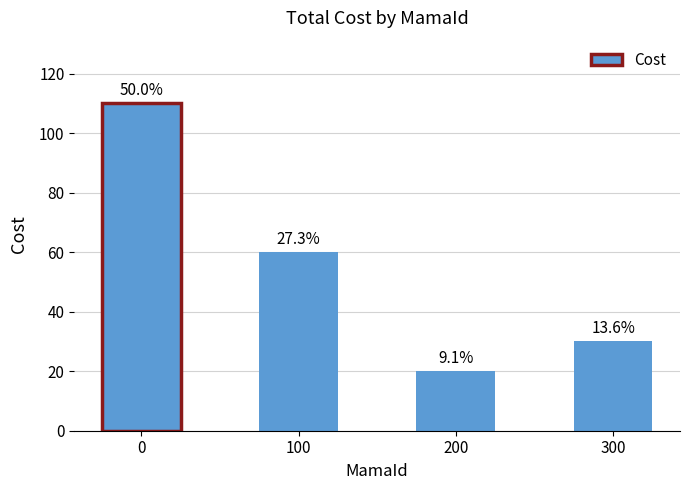

How many values are below 60?

2